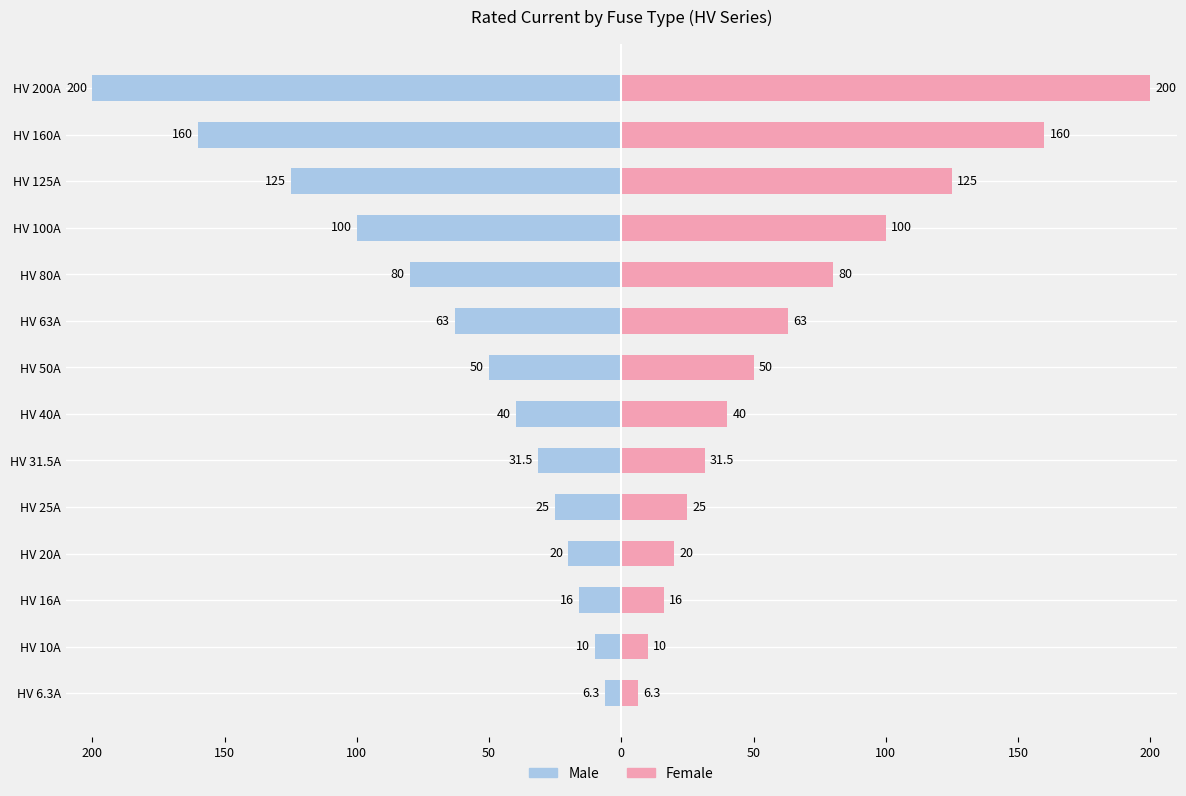

What is the sum of all Female values?

926.8